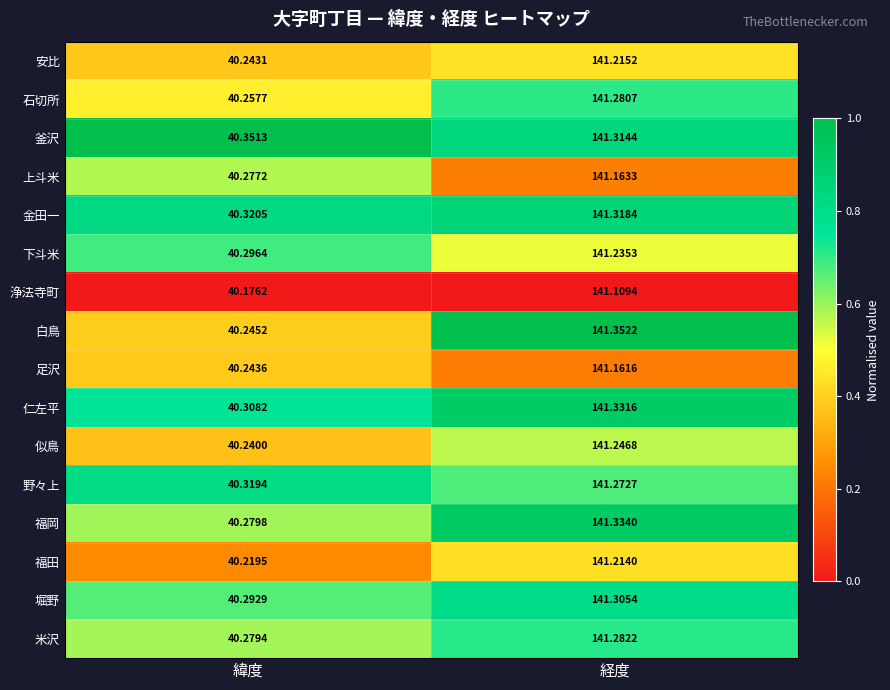

At which label does 米沢 first exceed 141?

経度